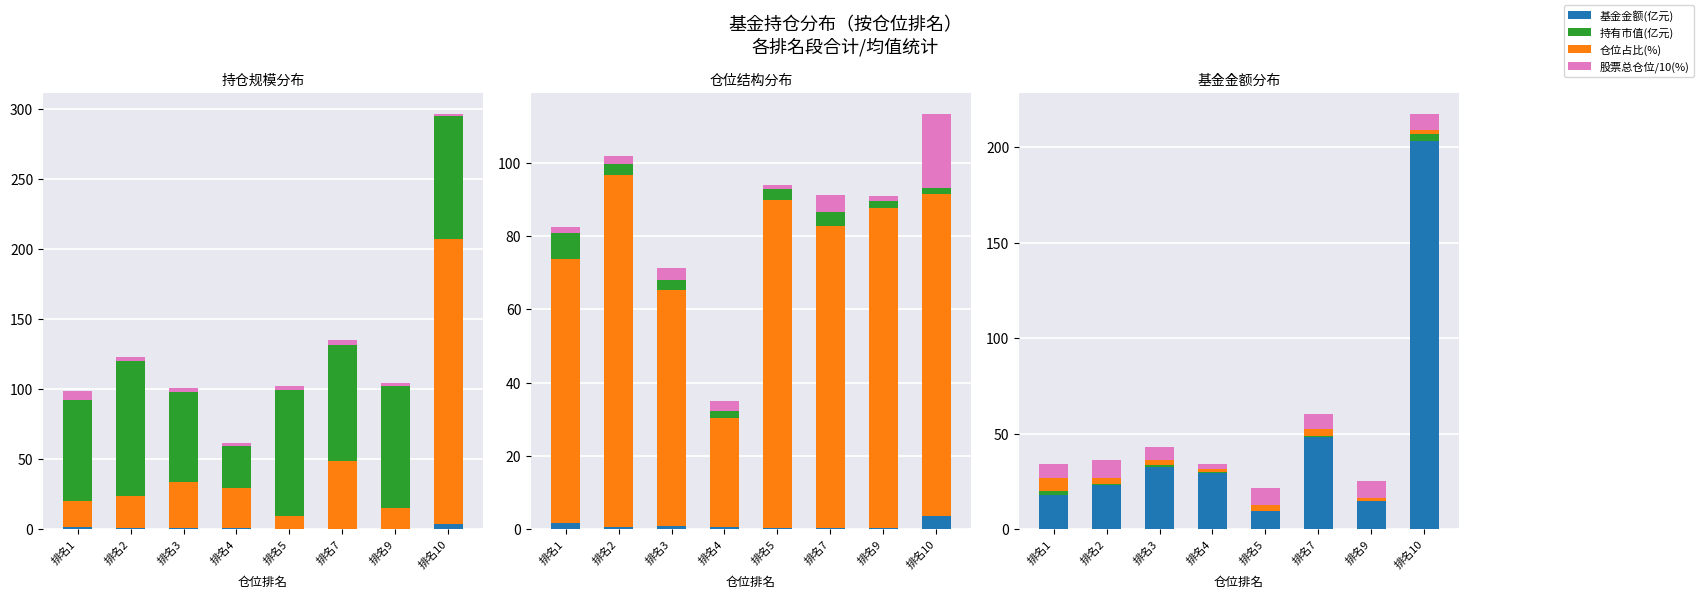

How many values in the 股票总仓位(%) series are below 87?

4